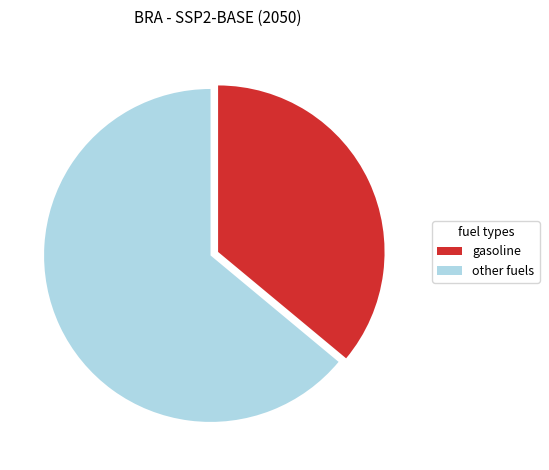

Which category has the biggest portion of the pie?

other fuels